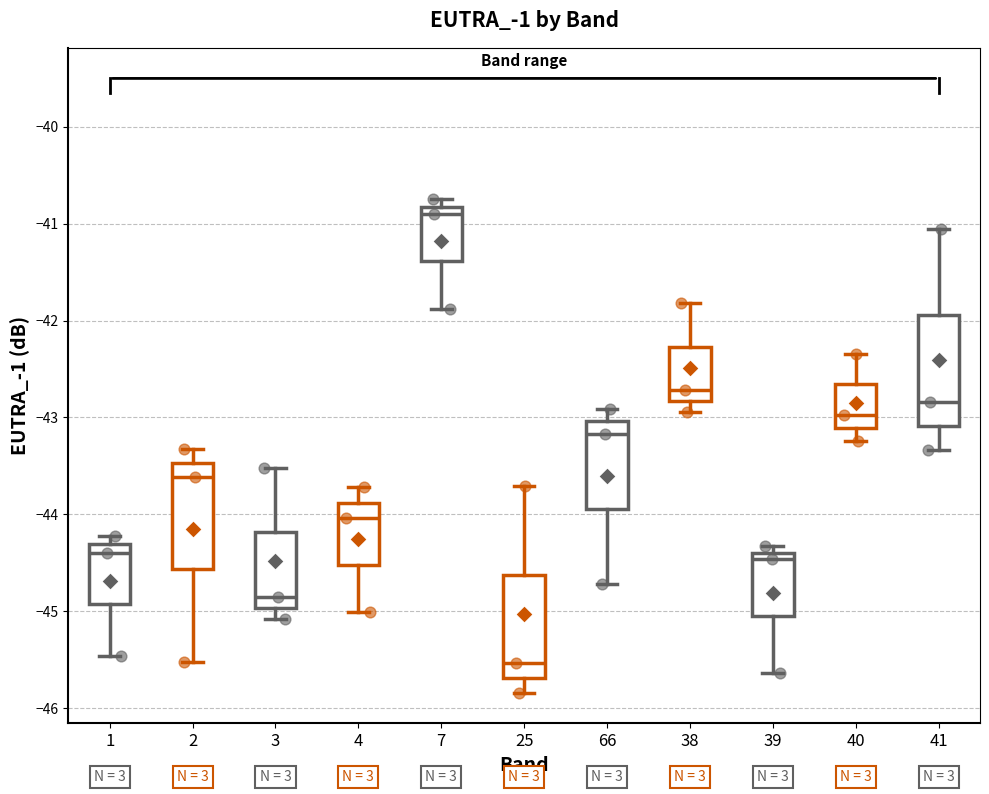

Reading left to right, read every box against the y-axis: the position of its median line, the range the box covers, and the ends of its whiskers. The values are not printed on the chart, so give them approximately, as read against the axis.

1: median -44.4, box -44.9 to -44.3, whiskers -45.5 to -44.2
2: median -43.6, box -44.6 to -43.5, whiskers -45.5 to -43.3
3: median -44.8, box -45.0 to -44.2, whiskers -45.1 to -43.5
4: median -44.0, box -44.5 to -43.9, whiskers -45.0 to -43.7
7: median -40.9, box -41.4 to -40.8, whiskers -41.9 to -40.7
25: median -45.5, box -45.7 to -44.6, whiskers -45.8 to -43.7
66: median -43.2, box -43.9 to -43.0, whiskers -44.7 to -42.9
38: median -42.7, box -42.8 to -42.3, whiskers -42.9 to -41.8
39: median -44.5, box -45.0 to -44.4, whiskers -45.6 to -44.3
40: median -43.0, box -43.1 to -42.7, whiskers -43.2 to -42.3
41: median -42.8, box -43.1 to -41.9, whiskers -43.3 to -41.0